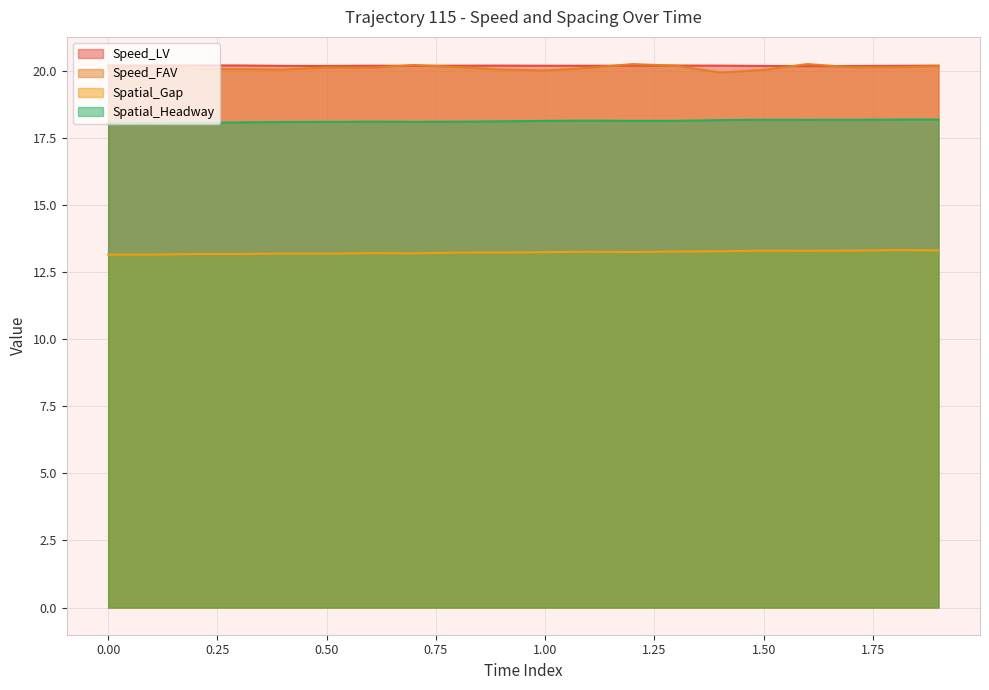

At how many categories does at least one series exceed 19?

20